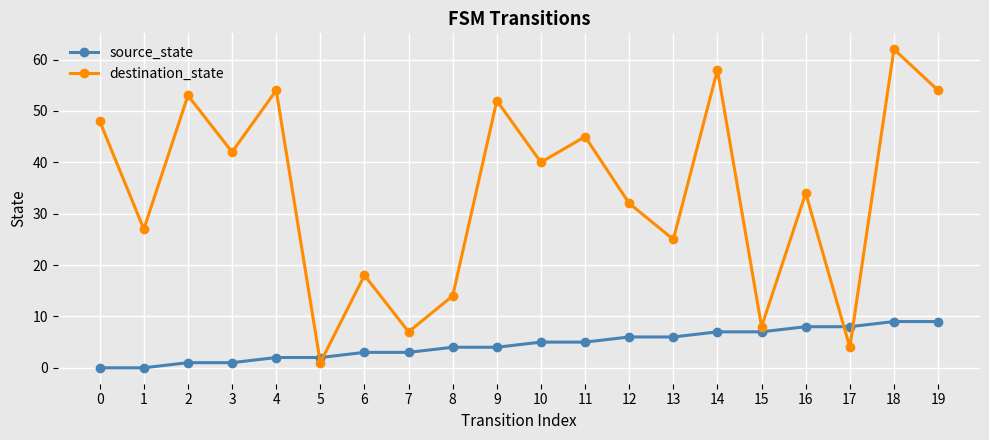

Is it true that destination_state equals 2 at 7?

False